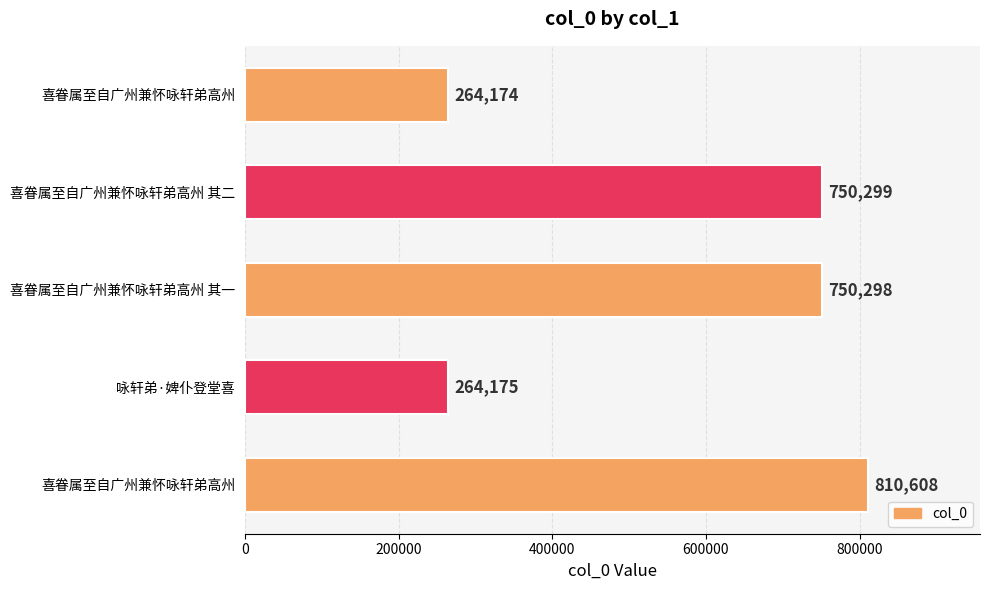

How many data points does each series have?

5